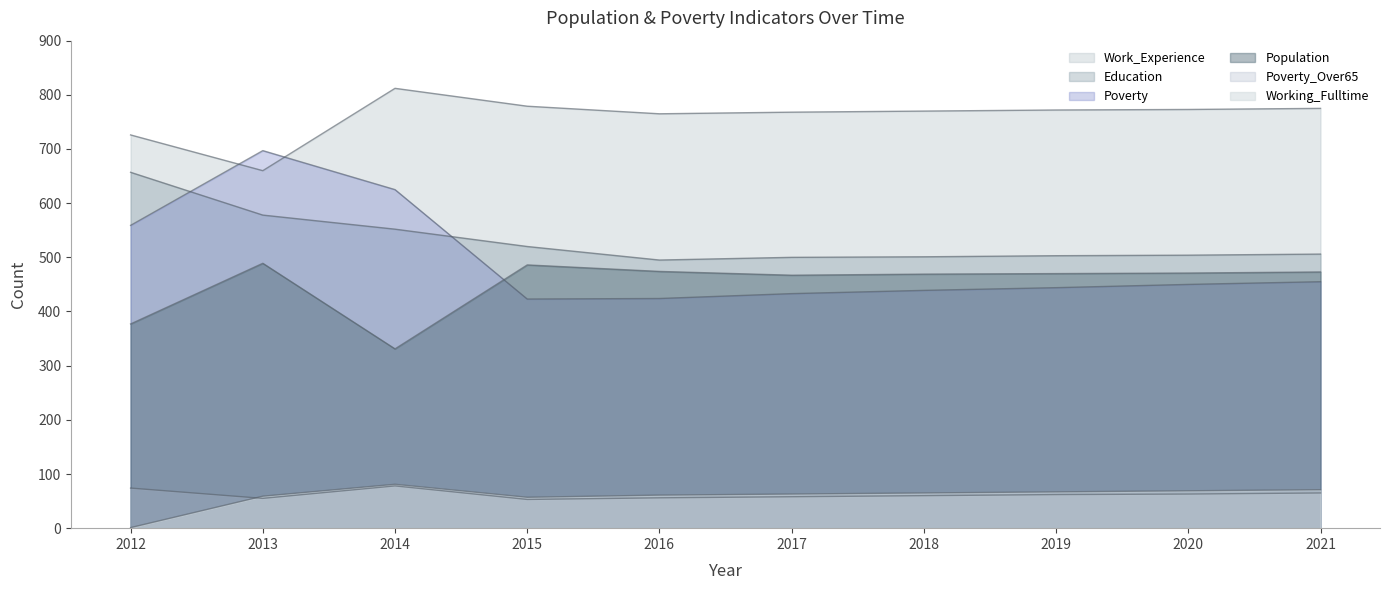

Where is the first local maximum for Work_Experience?

2014